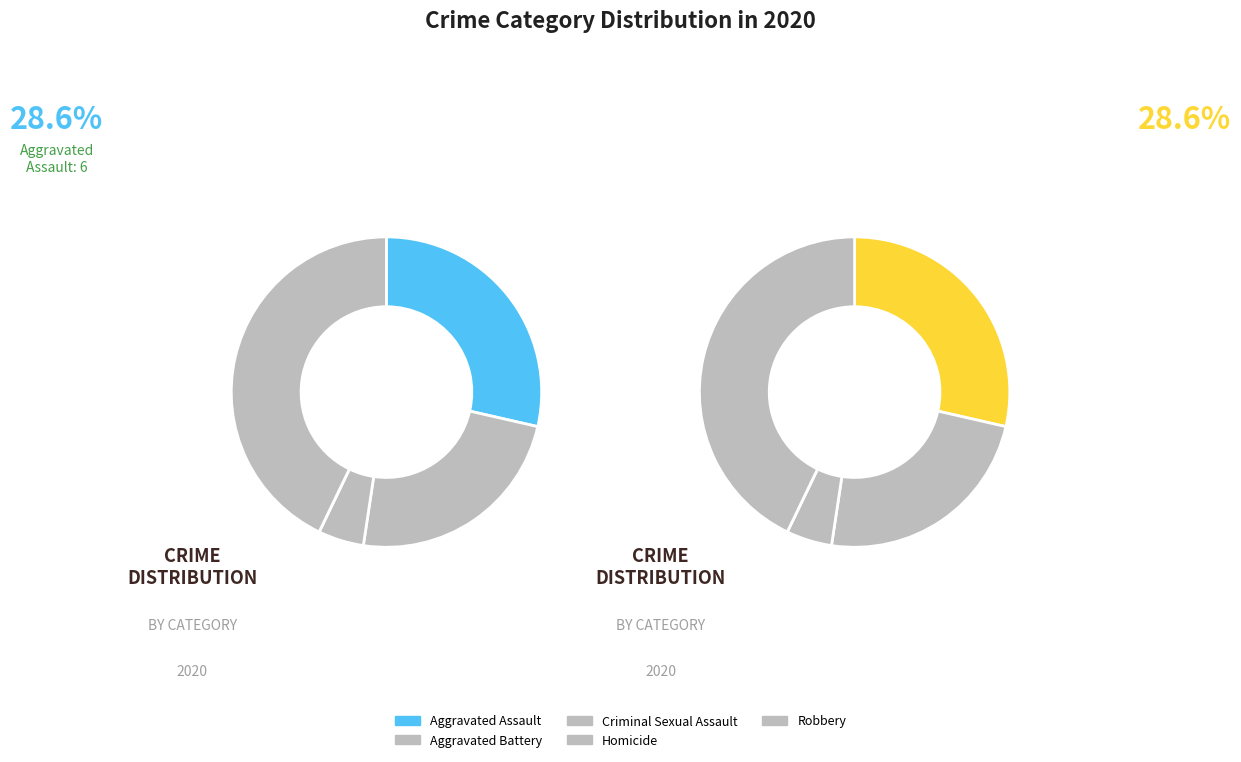

Which category has the smallest portion of the pie?

Homicide